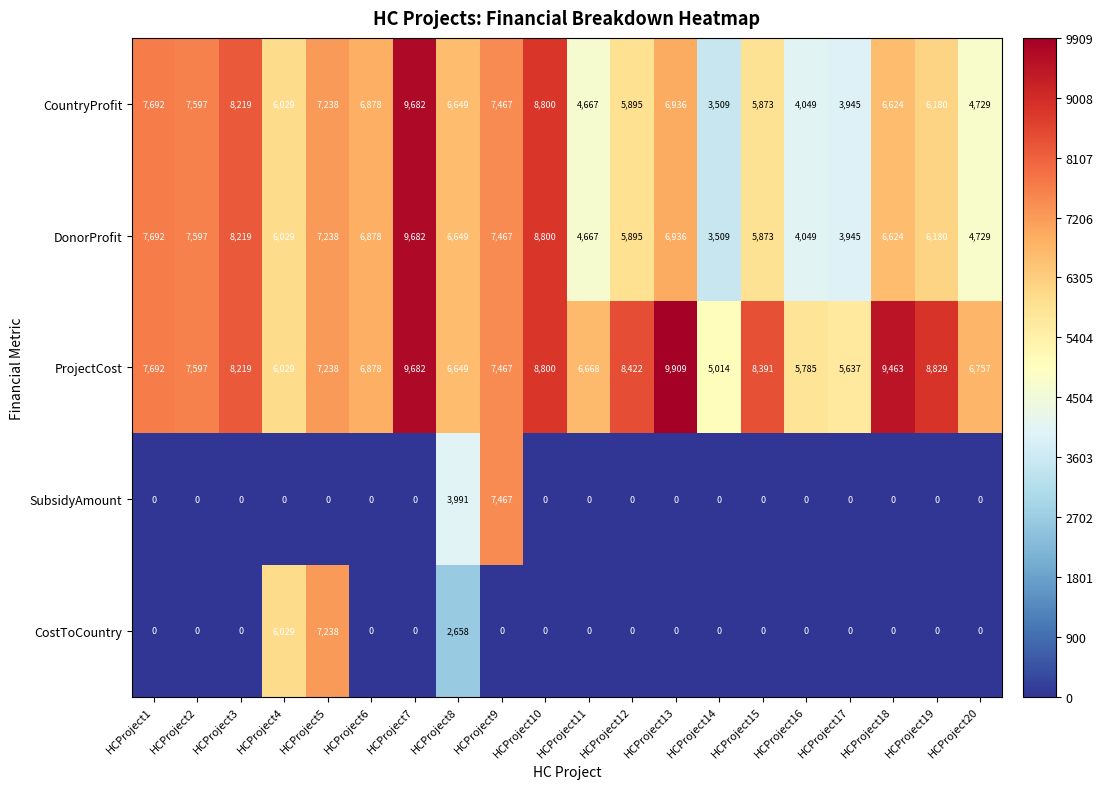

Count the number of categories in the chart.

20